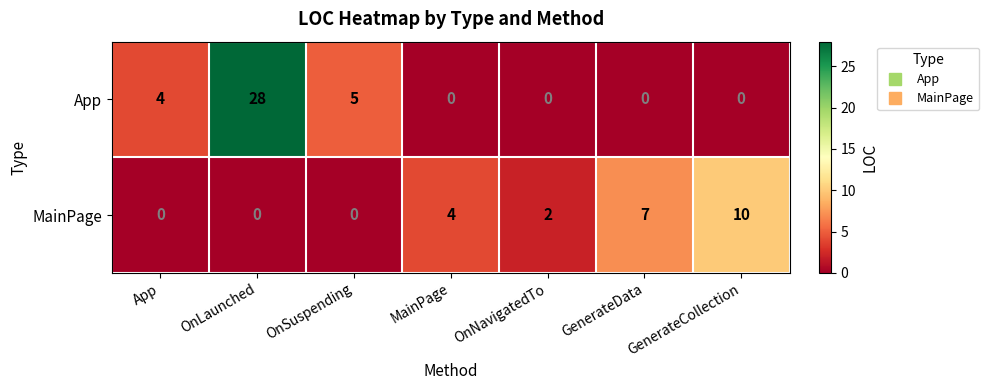

List the series in order of their overall mean, highest first.

App, MainPage